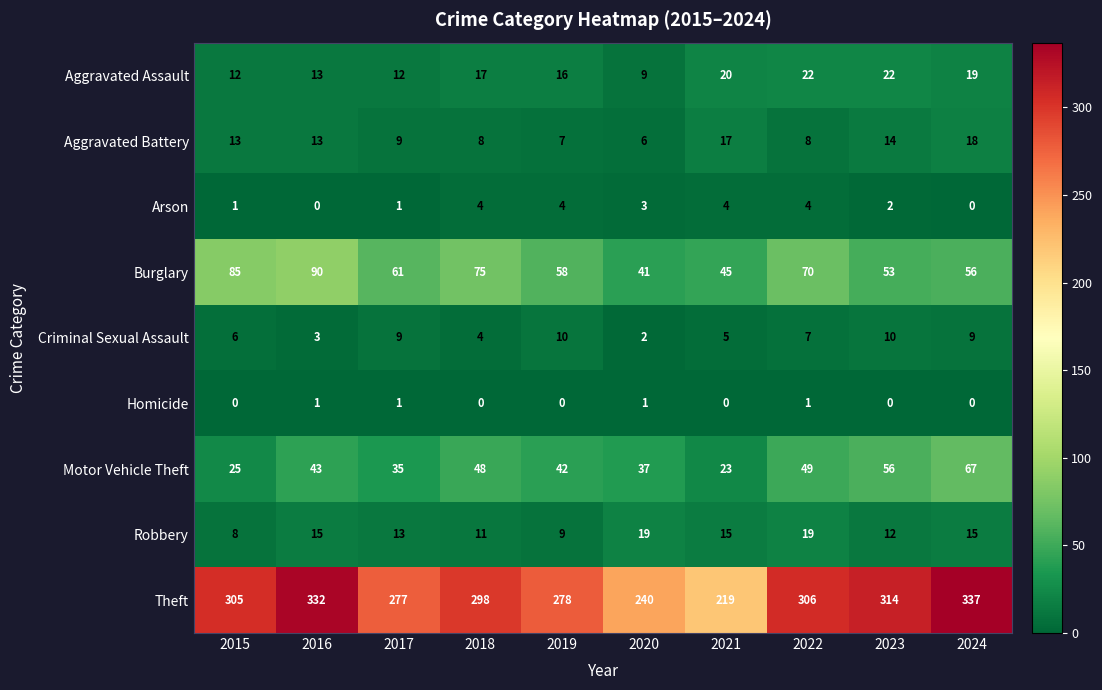

What is the total value across all series at 2021?

348